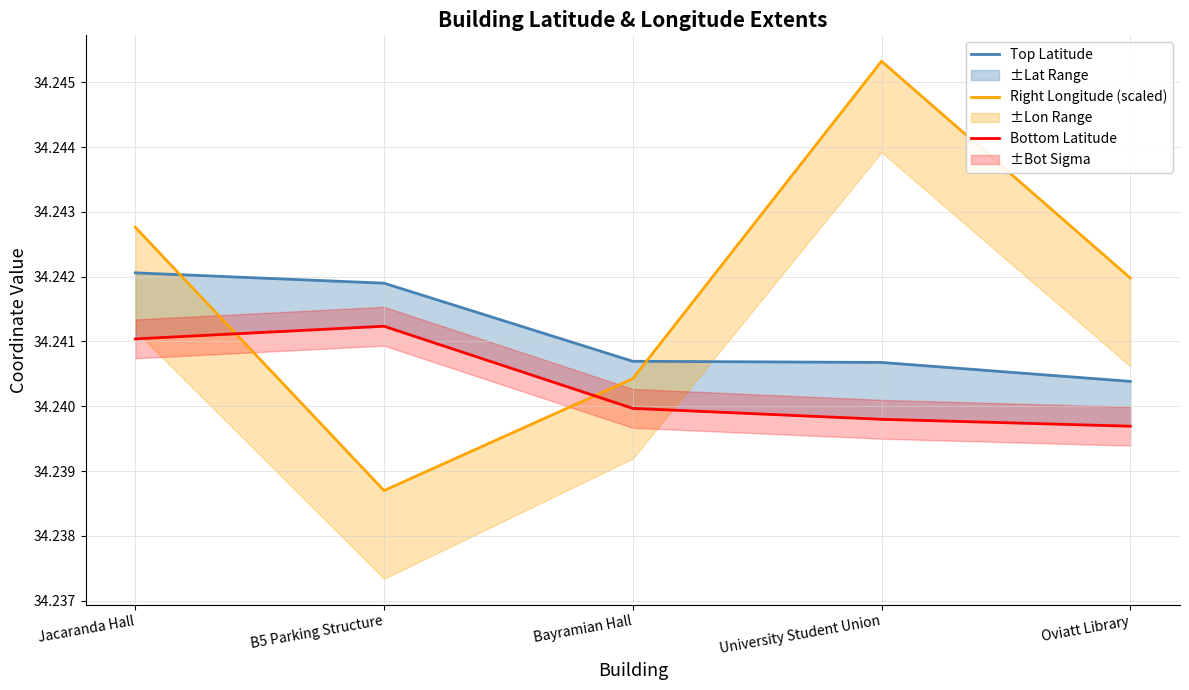

Reading left to right, extract all data points from this chart.

Top Latitude: 34.2	34.2	34.2	34.2	34.2
Right Longitude (scaled): 34.2	34.2	34.2	34.2	34.2
Bottom Latitude: 34.2	34.2	34.2	34.2	34.2